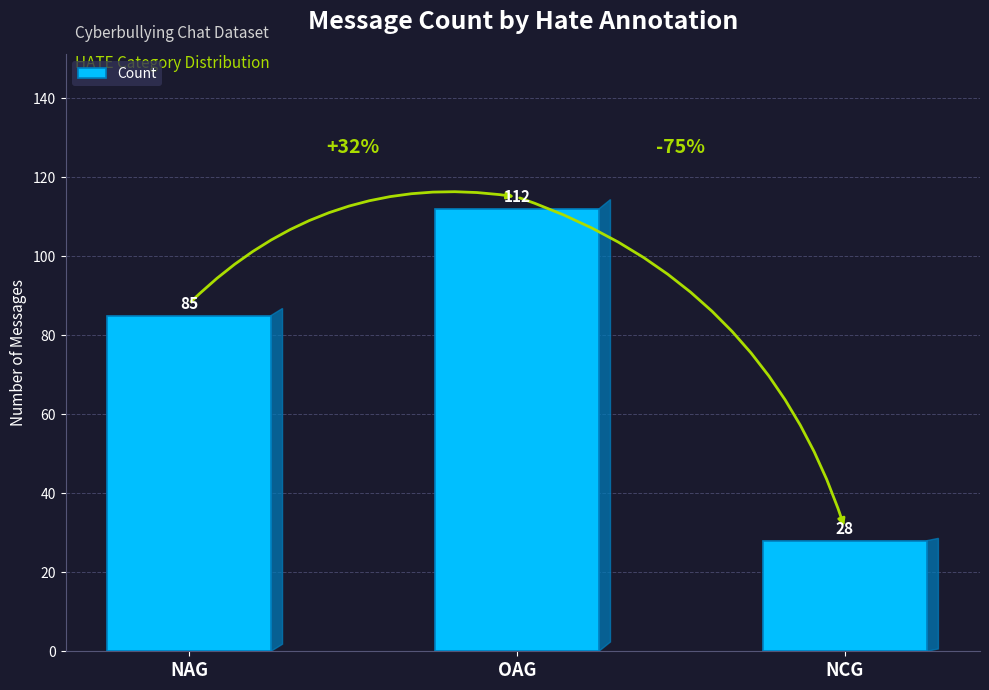

At which category does the chart reach its minimum across all series?

NCG